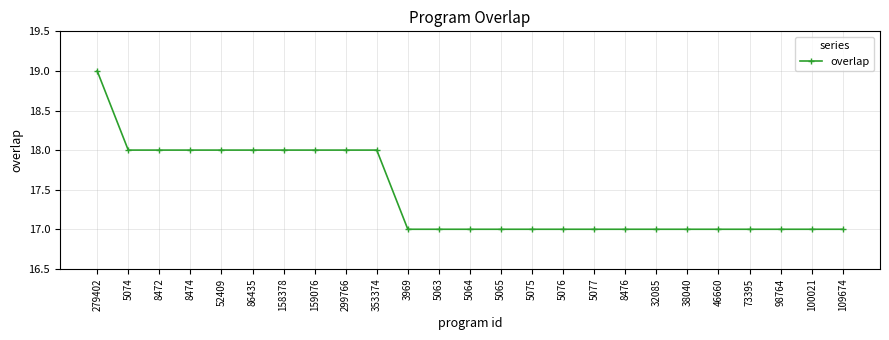

What is the ratio of the value at 8474 to the value at 5075?

1.1